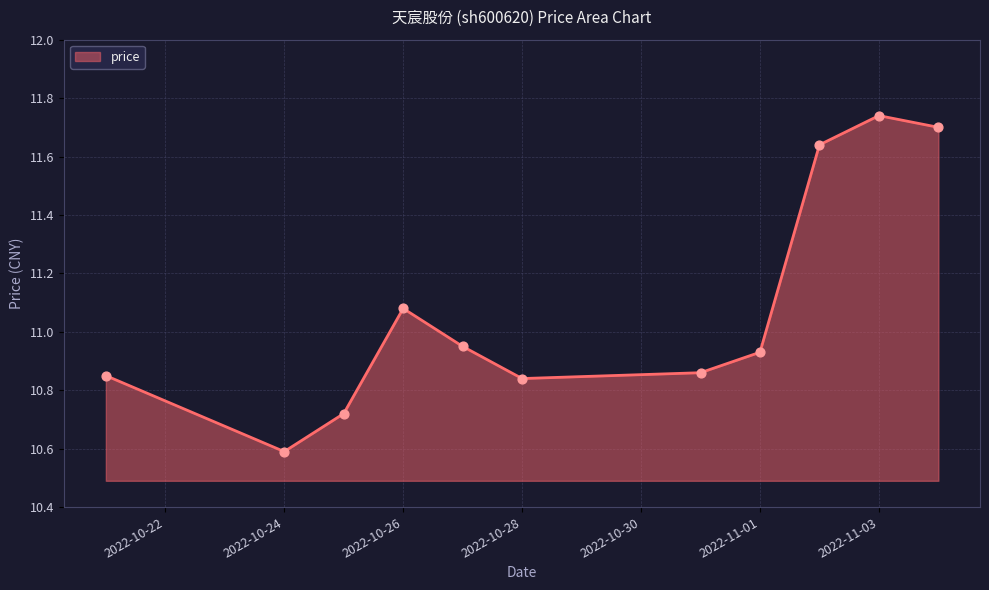

What is the smallest value displayed?

10.6